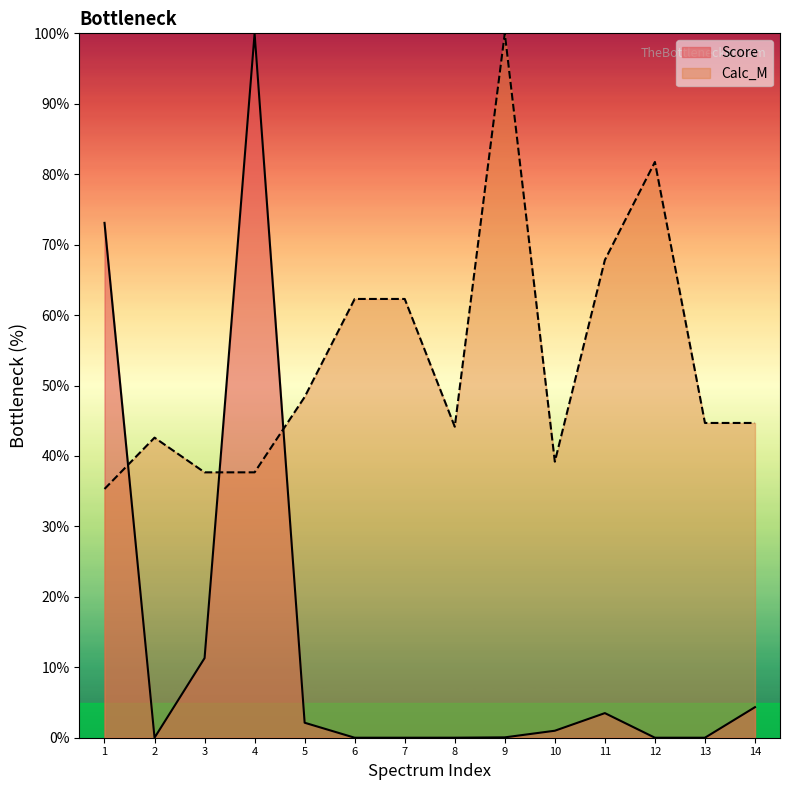

Is it true that Calc_M equals 60.0 at 13?

False